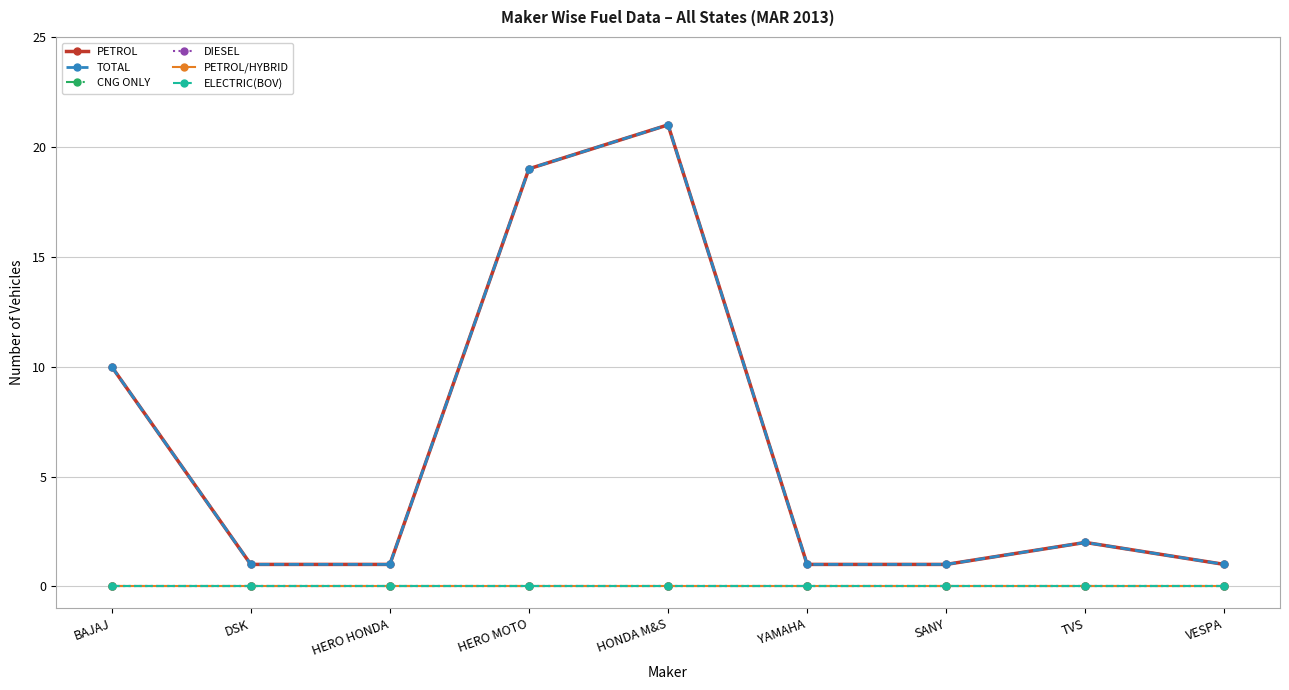

Which series changed the most between DSK and TVS?

PETROL